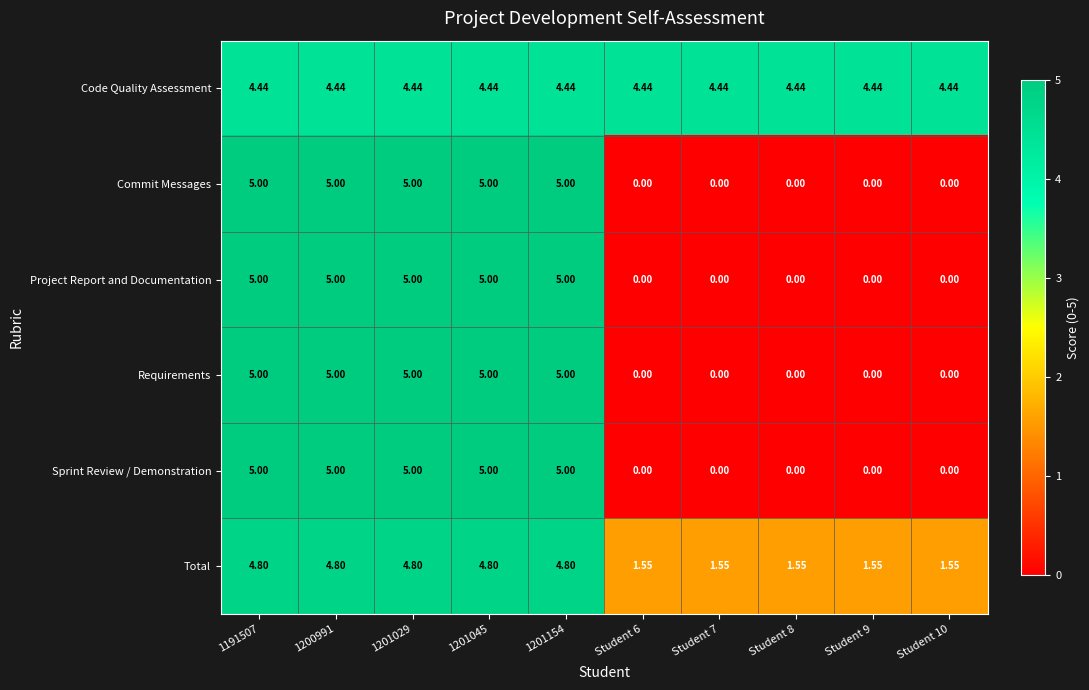

Is the value of Project Report and Documentation at 1191507 greater than the value of Total at Student 9?

Yes